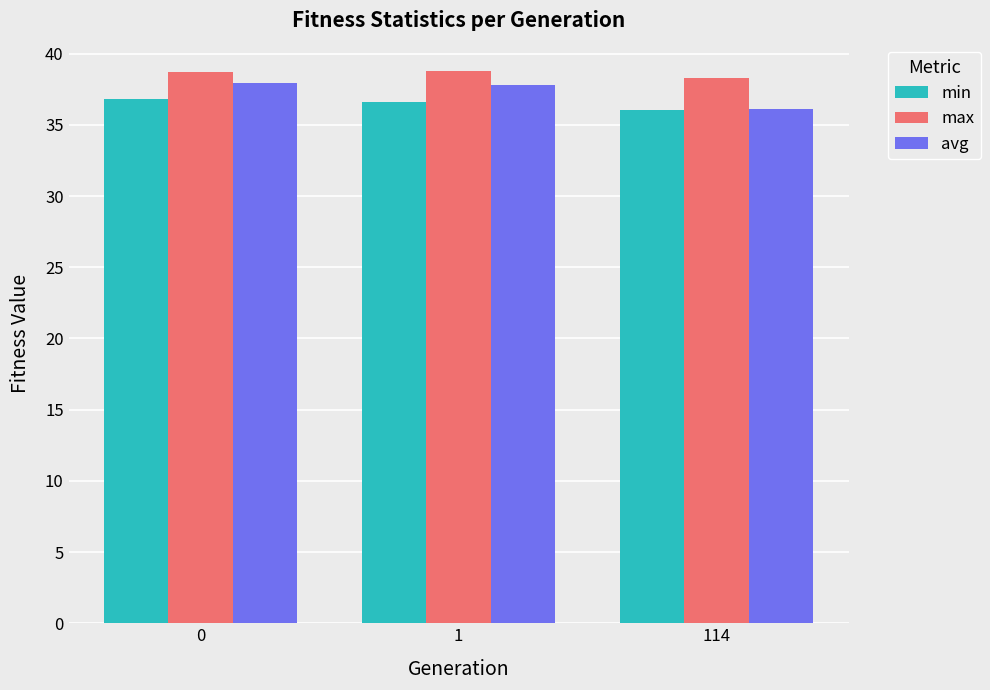

Rank the series by their maximum value, from lowest to highest.

min, avg, max